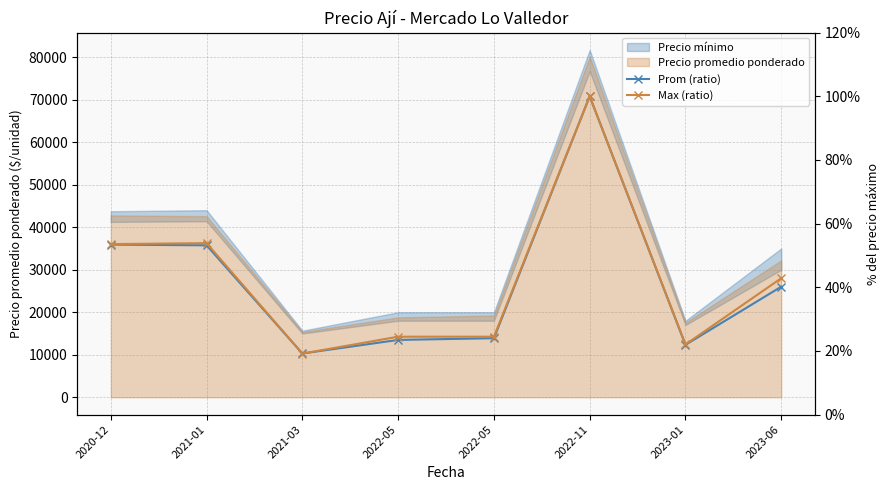

What is the difference between the second highest and minimum values in the Max (ratio) series?

0.3